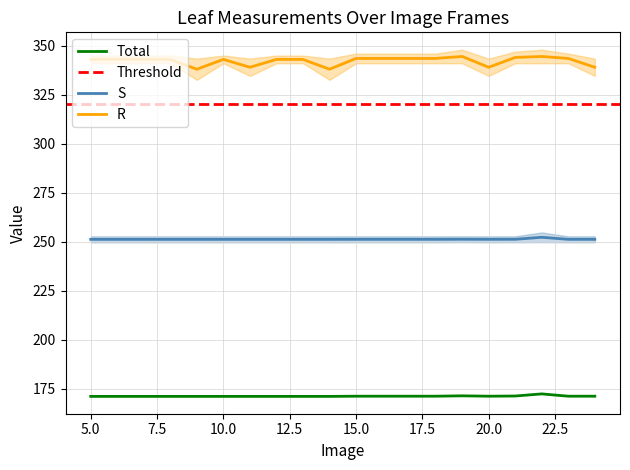

At how many categories does at least one series exceed 300?

20